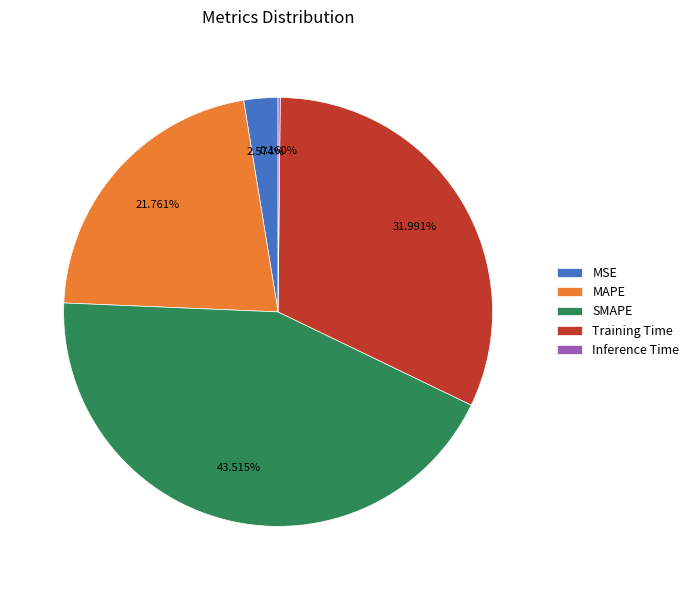

To the nearest percent, what portion does MAPE represent?

22%